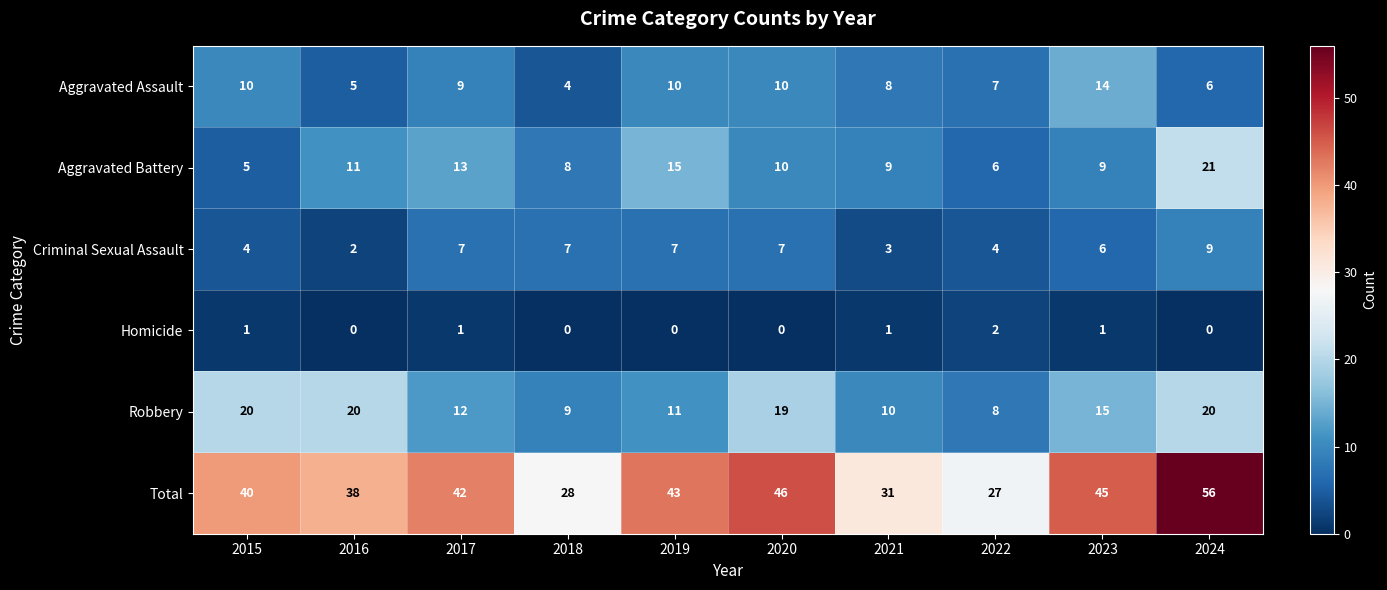

What is the total value across all series at 2015?

80